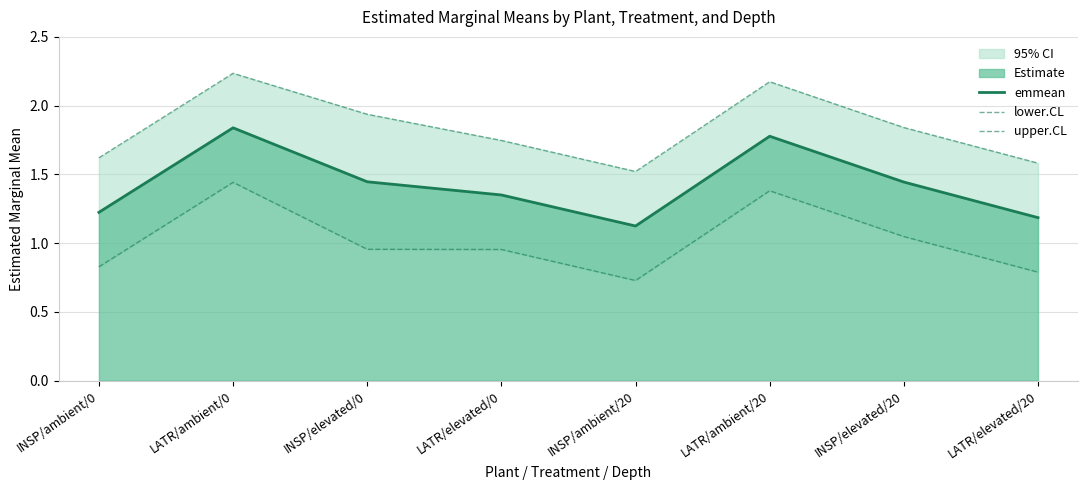

Where is the first local minimum for emmean?

INSP/ambient/20